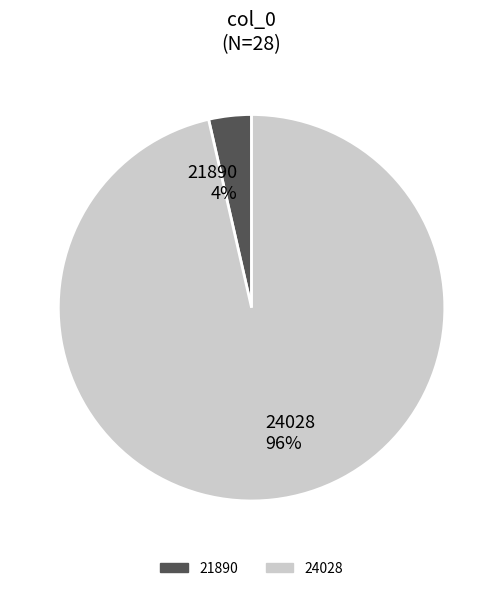

Is there a majority slice in this chart?

Yes